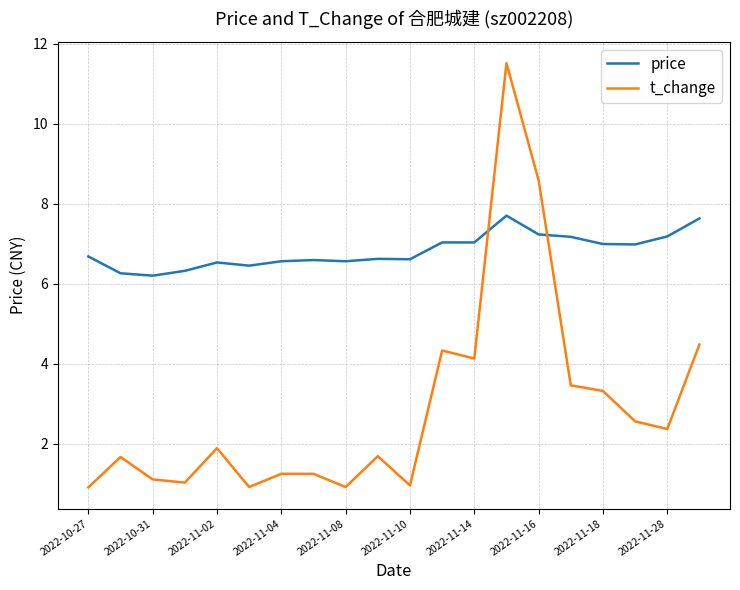

Rank the series by their maximum value, from lowest to highest.

price, t_change